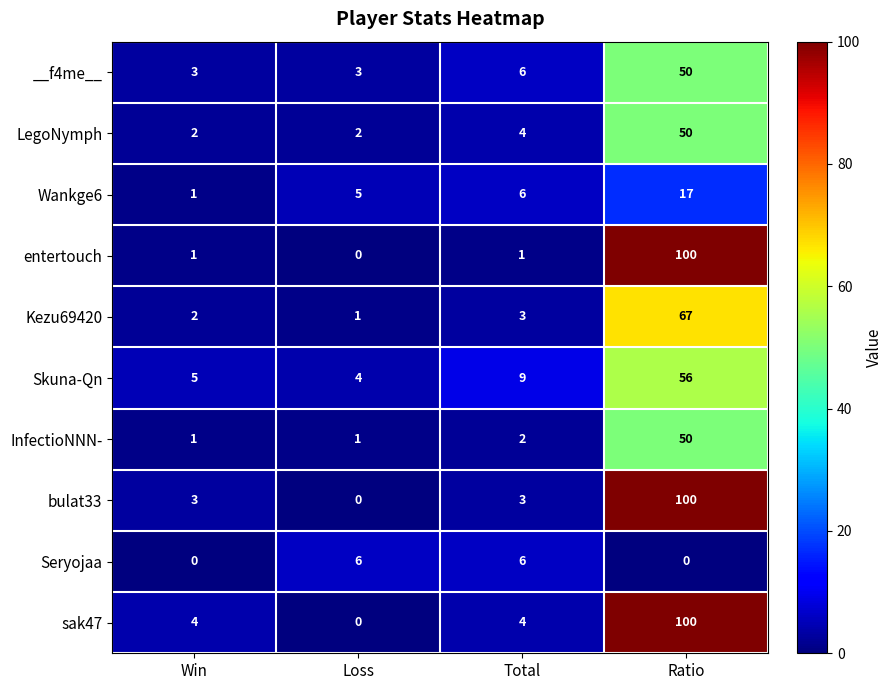

Which series has the largest total across all categories?

sak47